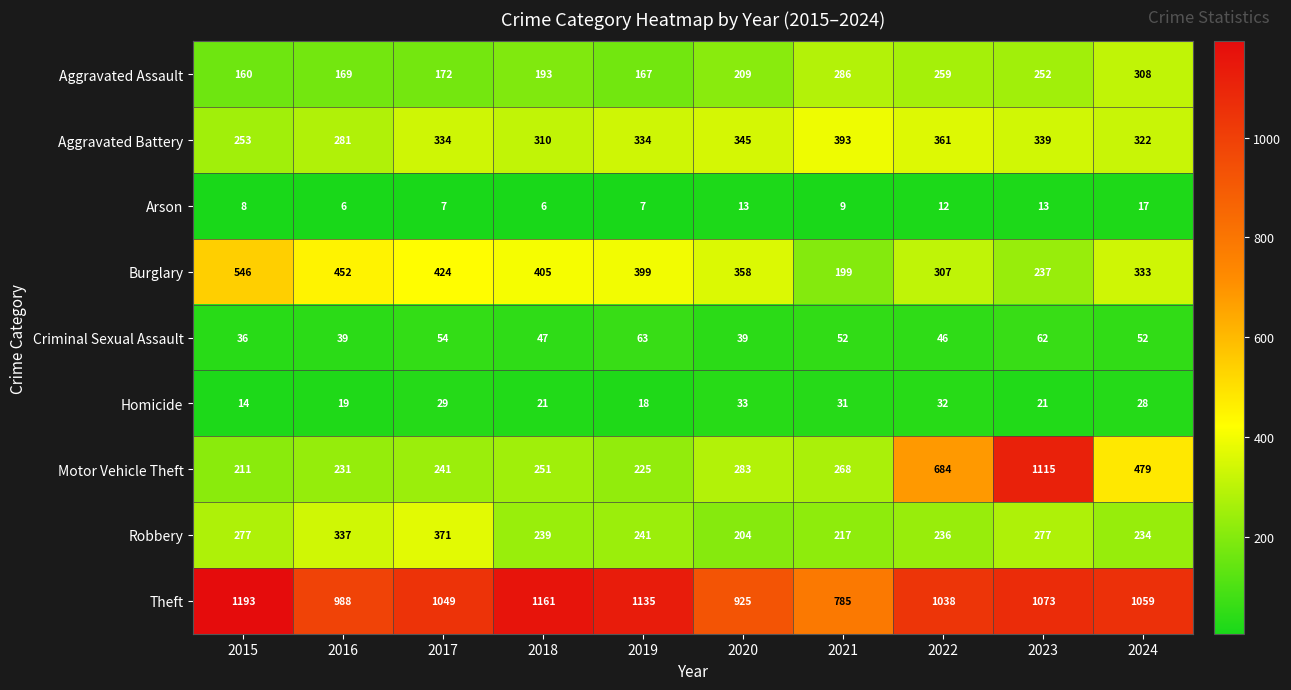

What is the spread (max minus min) of values at 2019?

1128